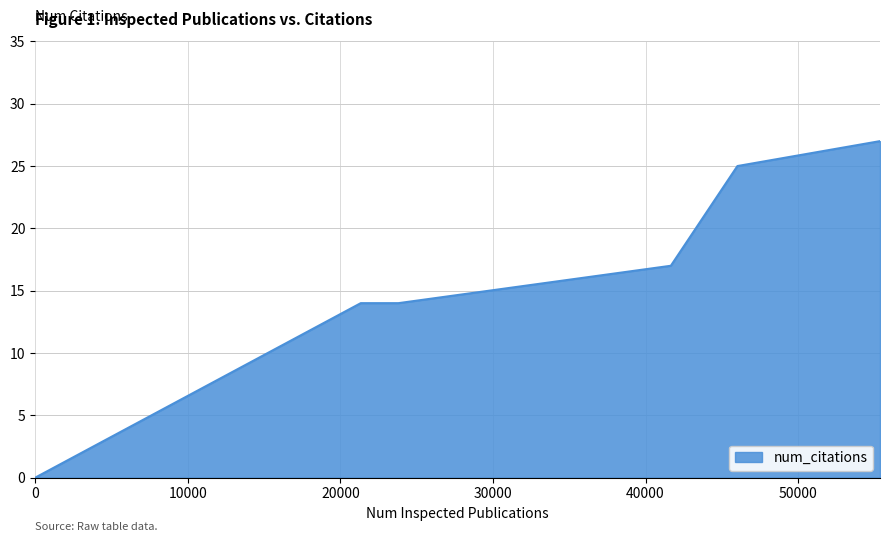

What is the difference between the maximum and second lowest values?

13